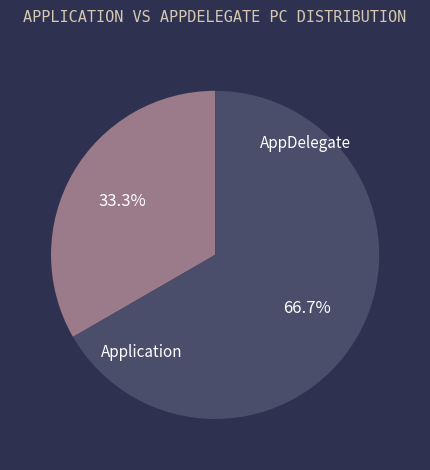

Rank the categories by value from lowest to highest.

Application, AppDelegate